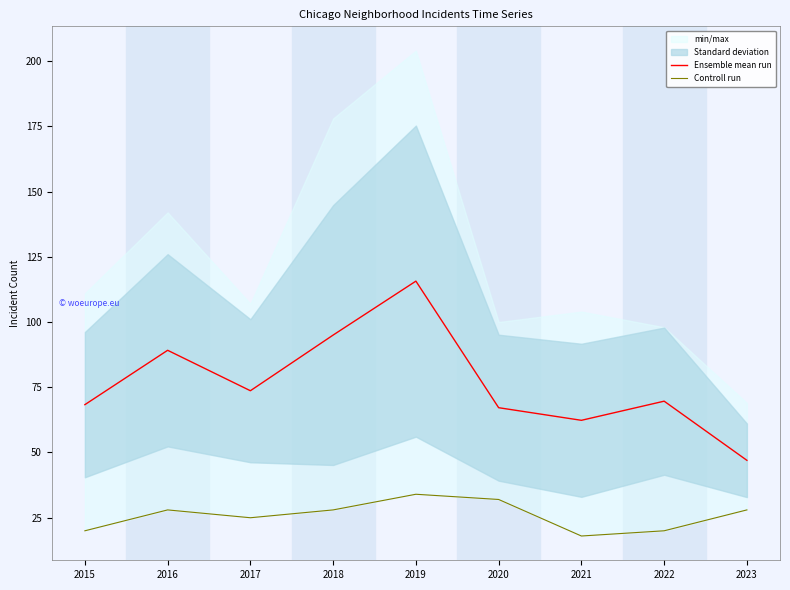

What is the difference between the second highest and second lowest values in the Ensemble mean run series?

32.7